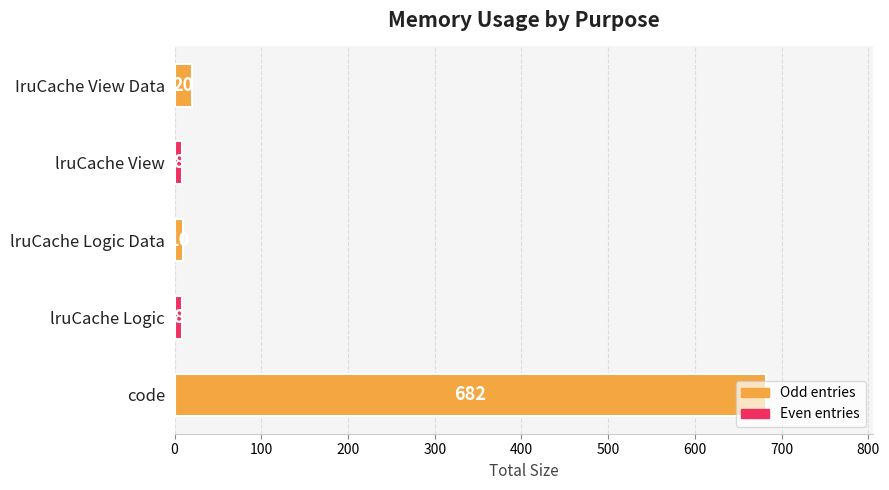

The chart shows a value of 10 at lruCache Logic Data. True or false?

True